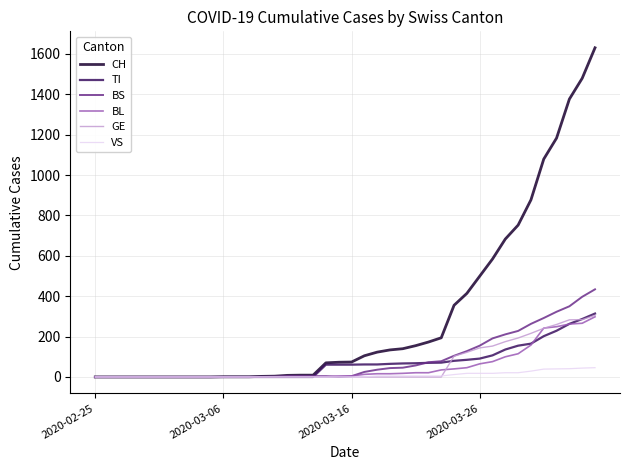

What is the greatest value displayed?

1630